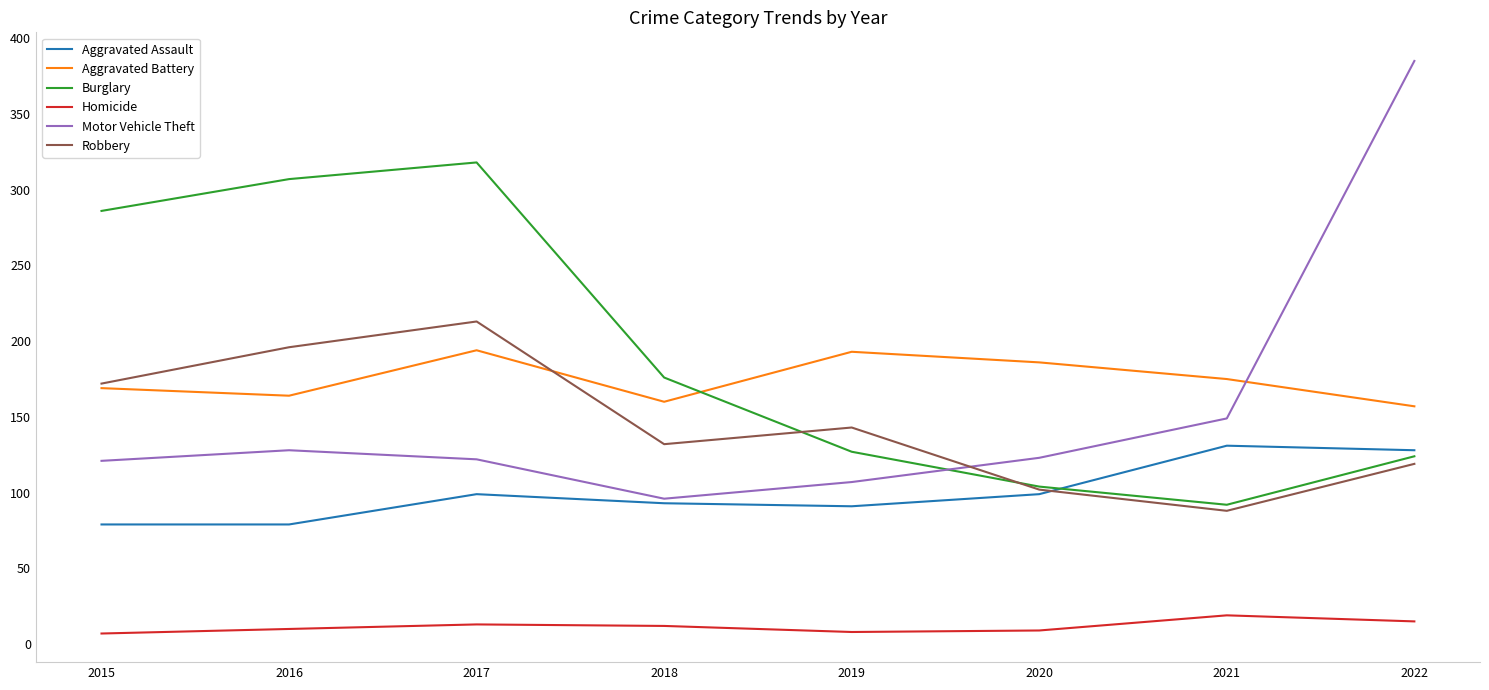

True or false: Robbery and Homicide cross at least once.

False